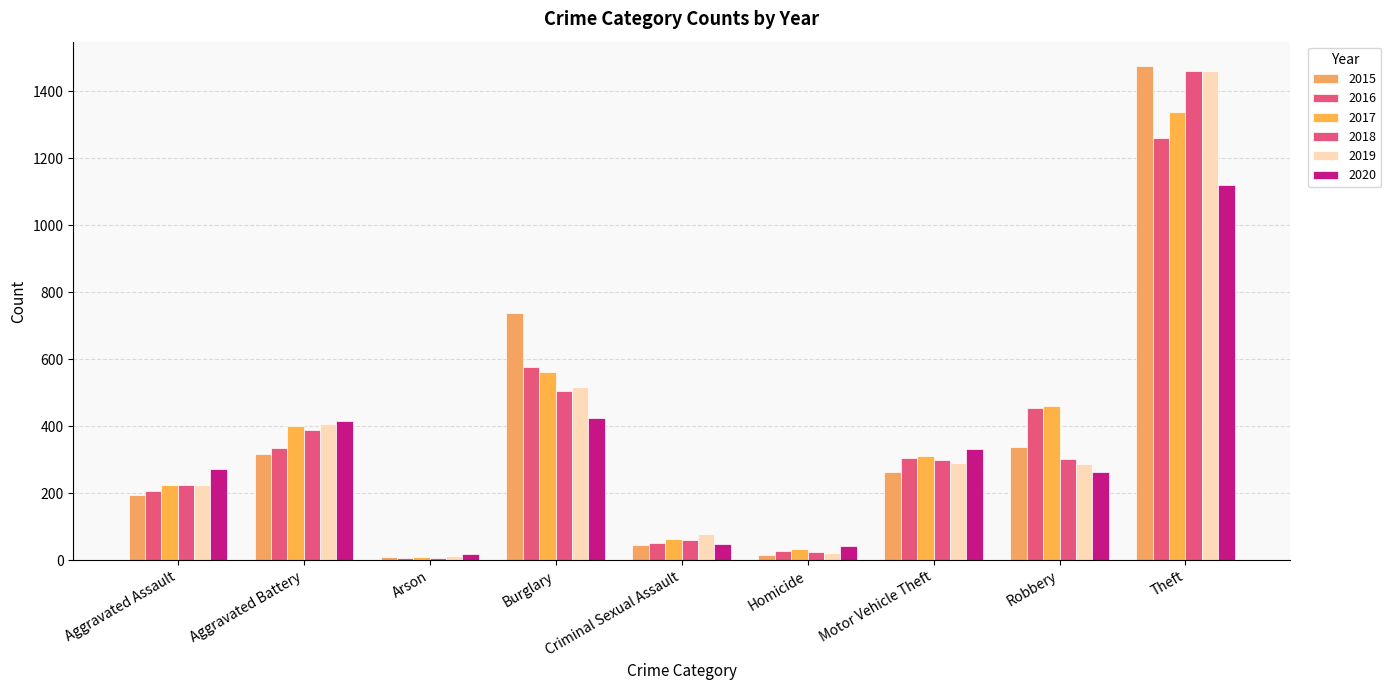

What is the difference between the maximum and second lowest values in the 2018 series?

1436